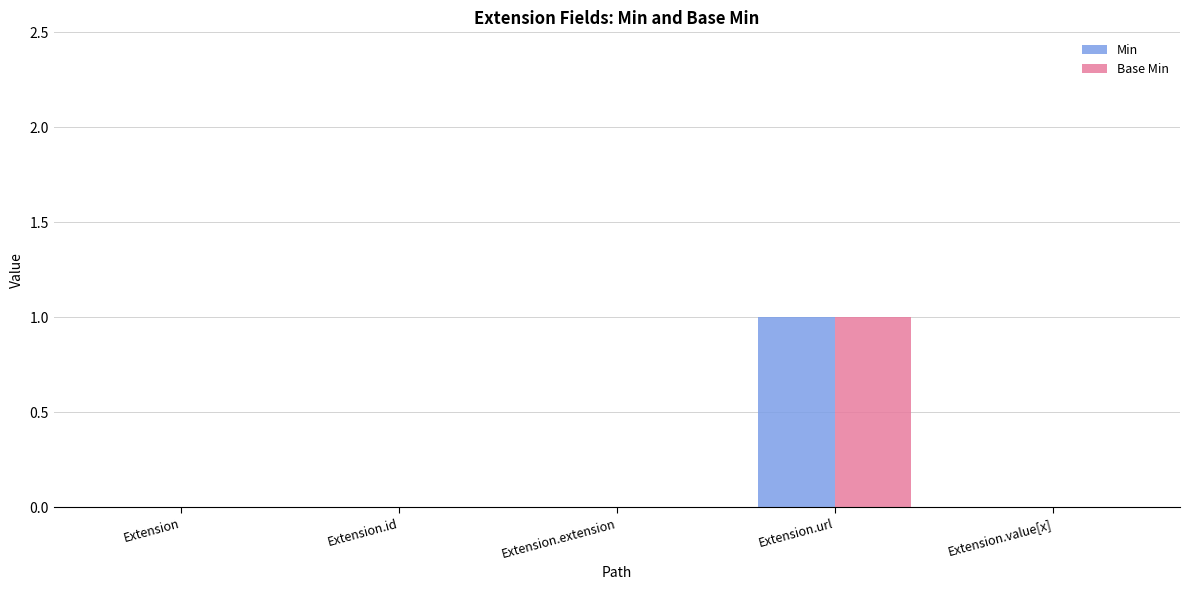

Is the value of Base Min at Extension.url greater than the value of Min at Extension.value[x]?

Yes